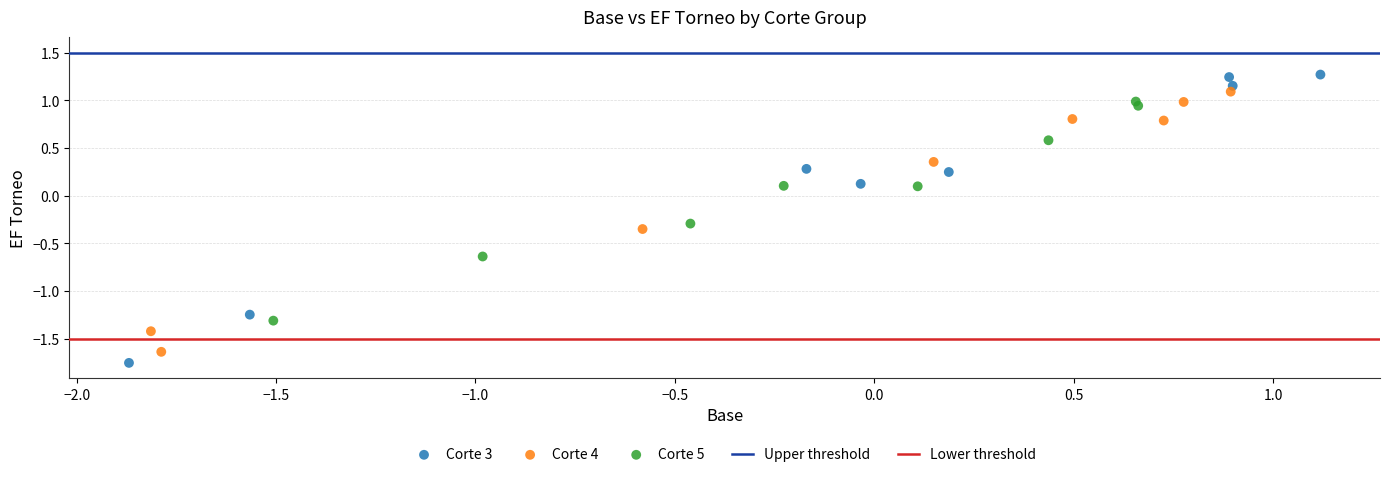

Which series has the largest Y range (max minus min)?

Corte 3